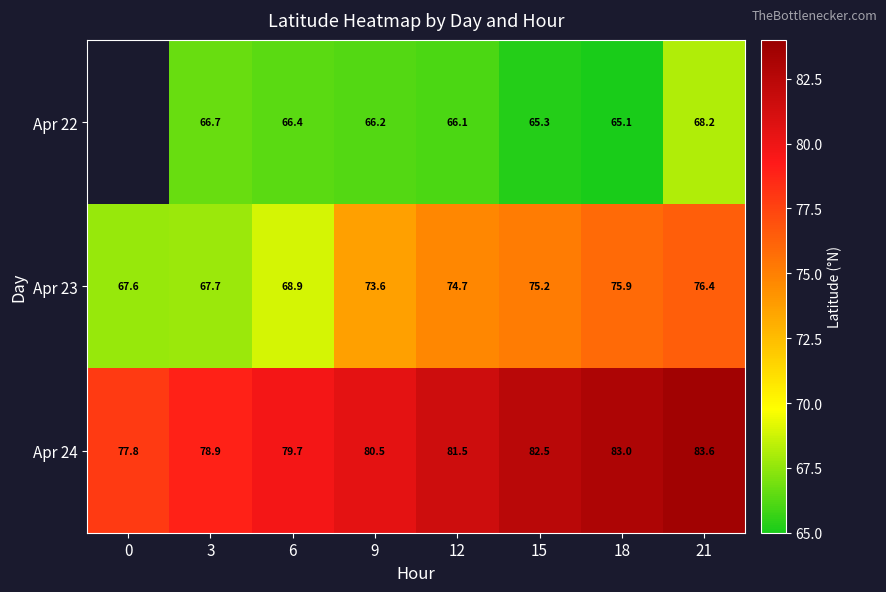

What is the smallest value displayed?

65.1